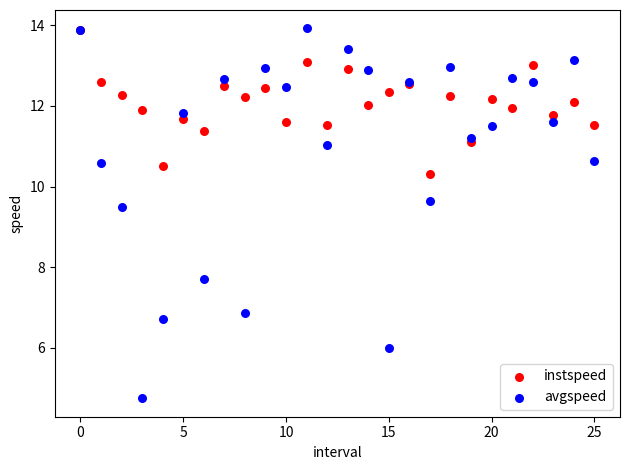

Across all series, what Y value is closest to 9?

9.5